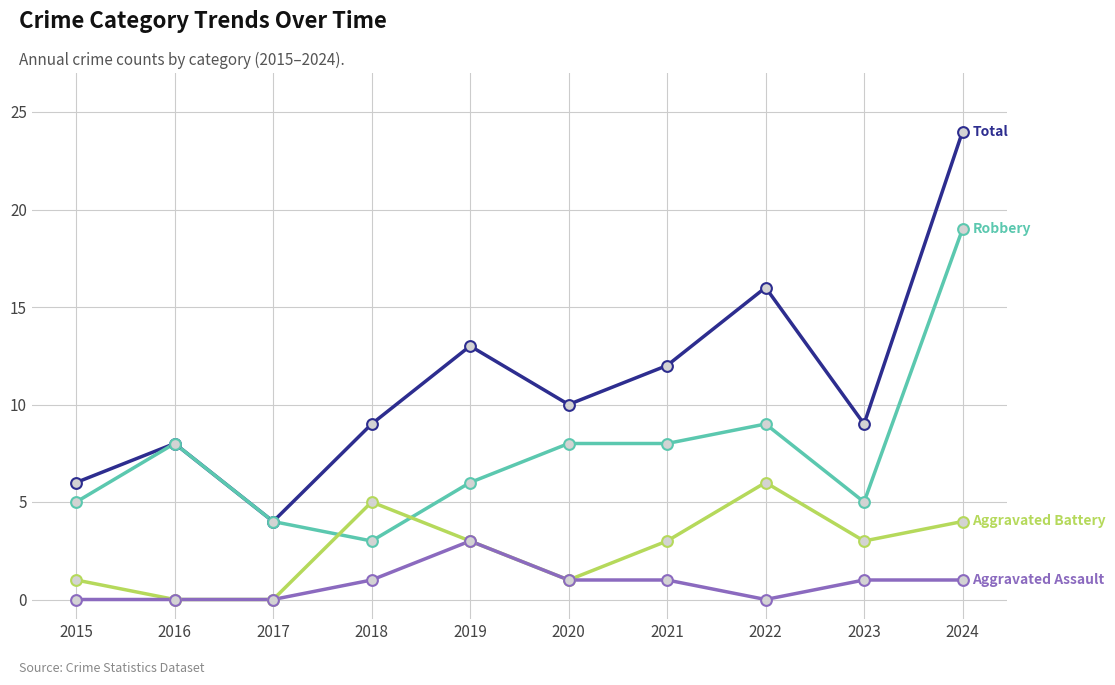

What is the spread (max minus min) of values at 2019?

10